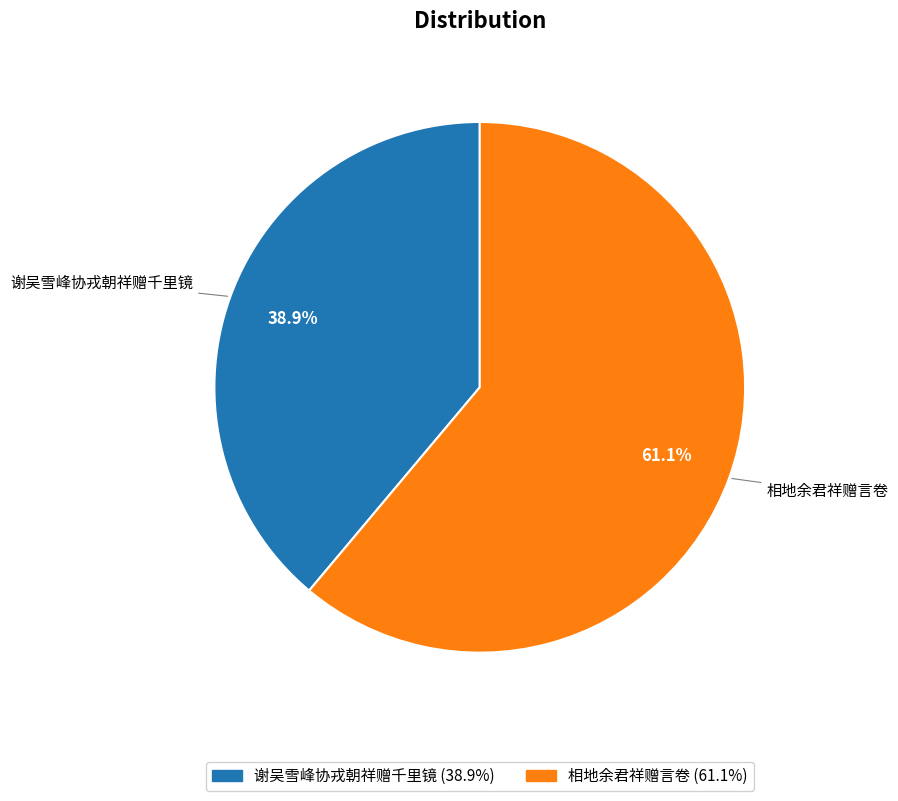

True or false: 谢吴雪峰协戎朝祥赠千里镜 accounts for 39% of the total.

True